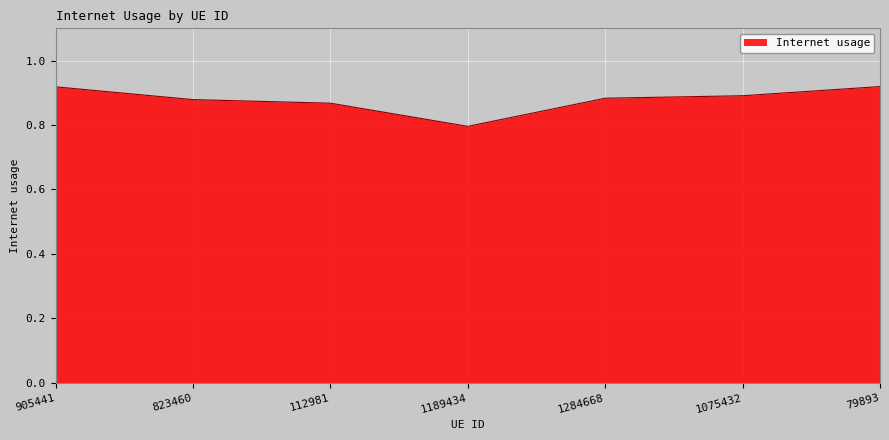

At which label is the value closest to 0?

1189434